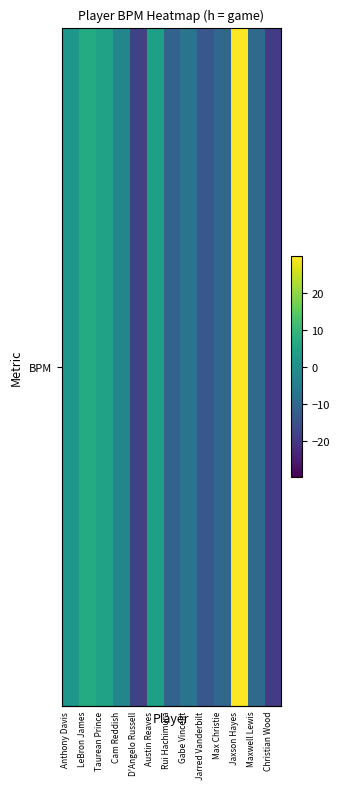

How many values are below -6?

7